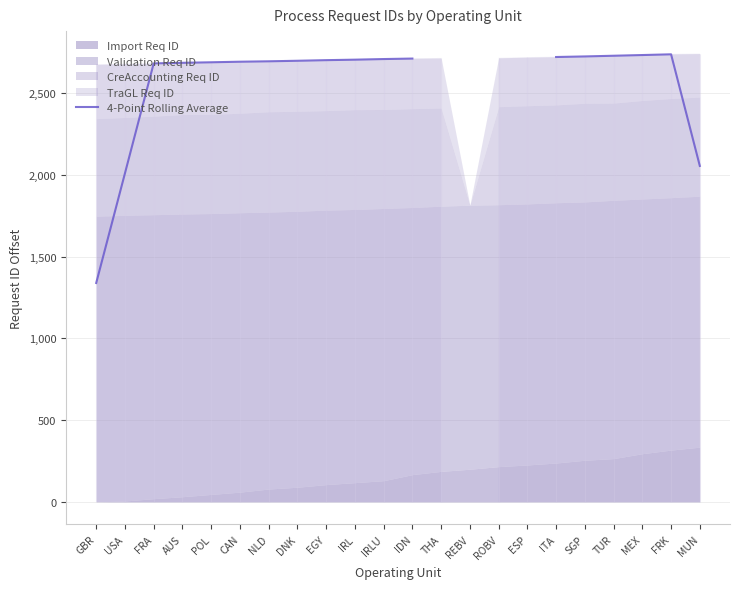

Between IRLU and ROBV, which is larger?

ROBV